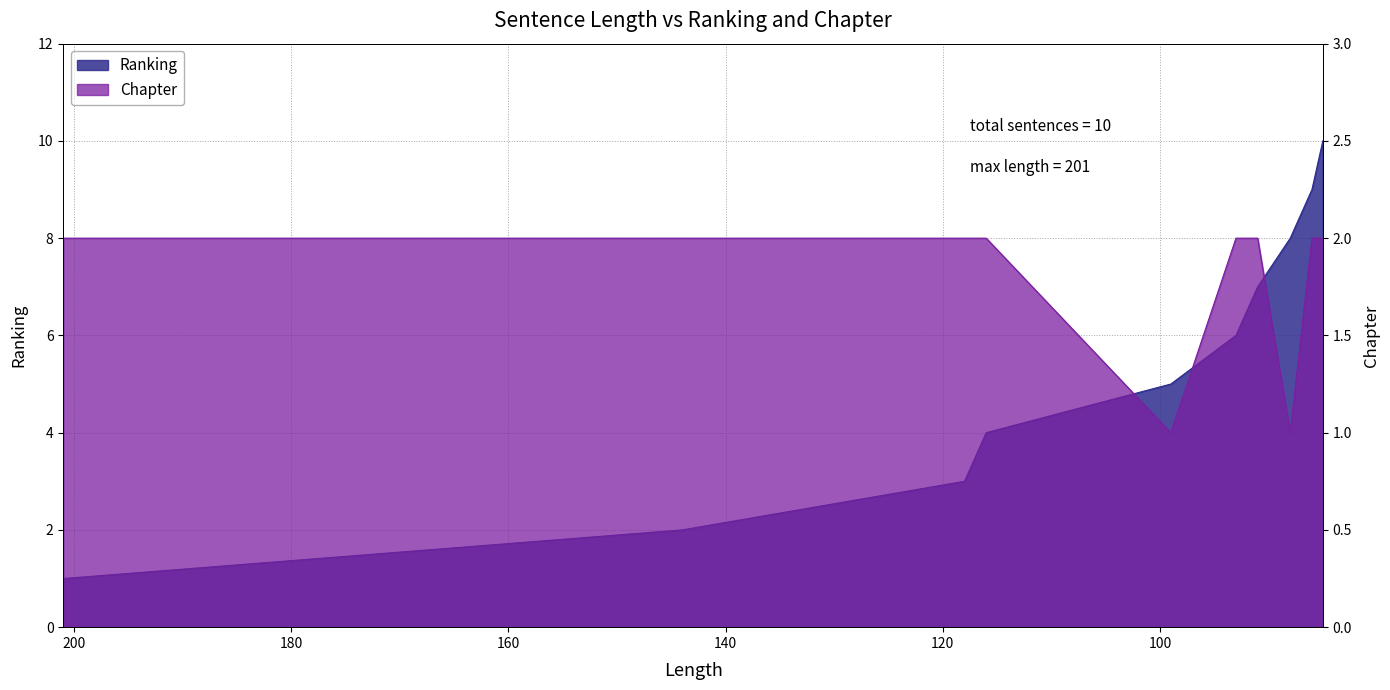

The Chapter series shows 1 at 99. True or false?

True